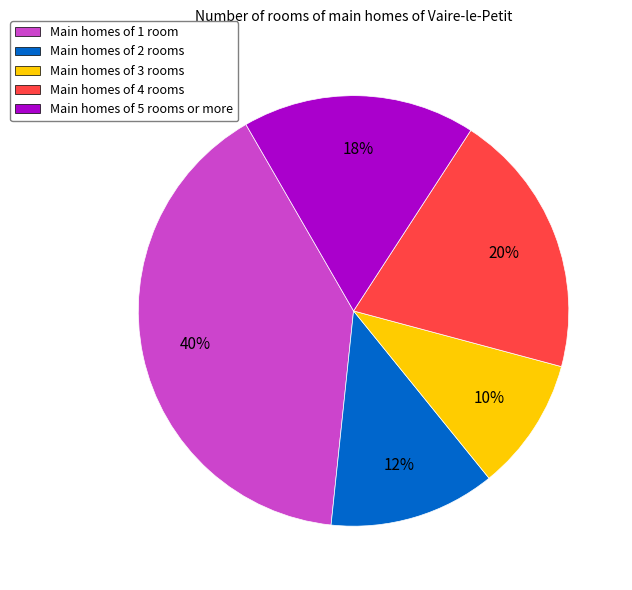

Does any single category account for the majority?

No